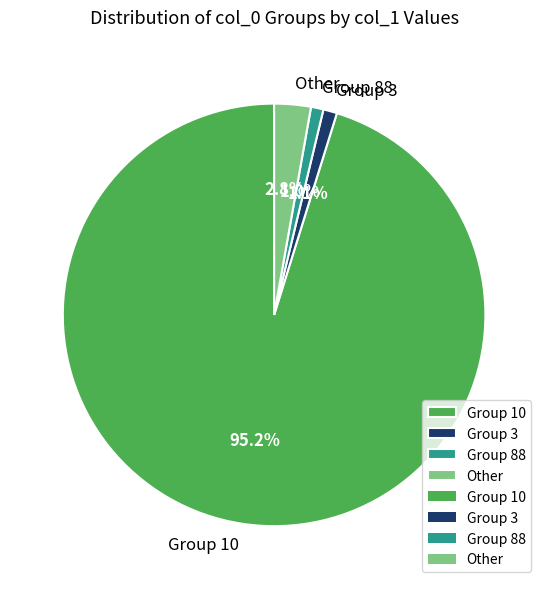

What percentage do Group 88 and Other together represent?

3.8%